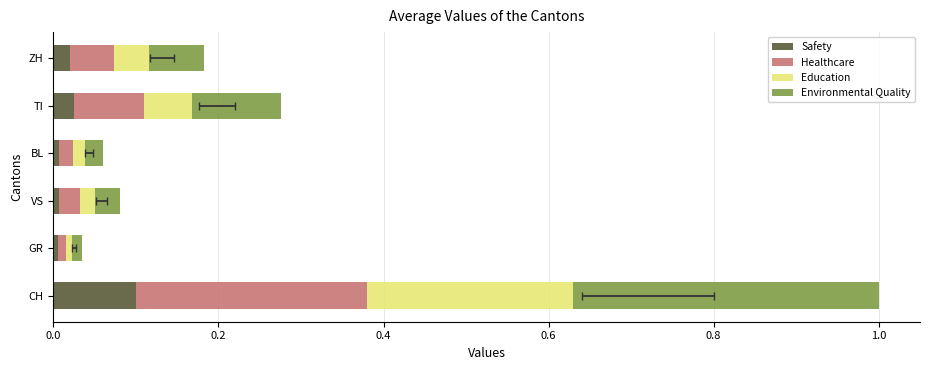

At TI, list the series in order from largest to smallest.

Environmental Quality, Healthcare, Education, Safety